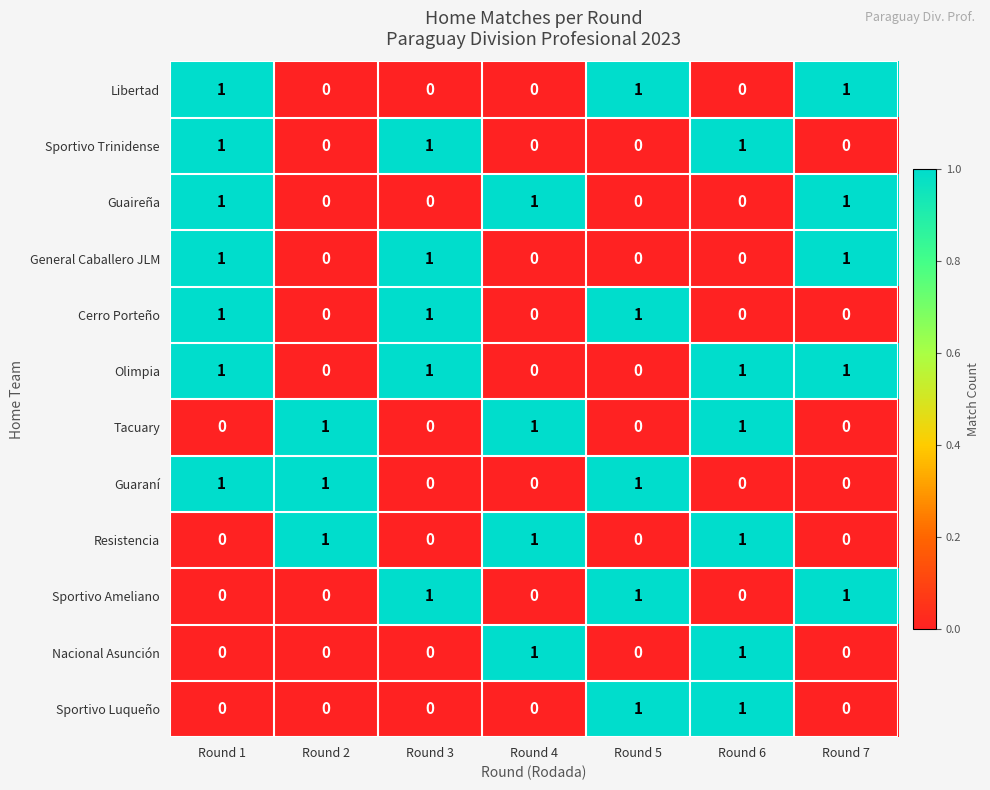

At which category is the sum across all series the highest?

Round 1